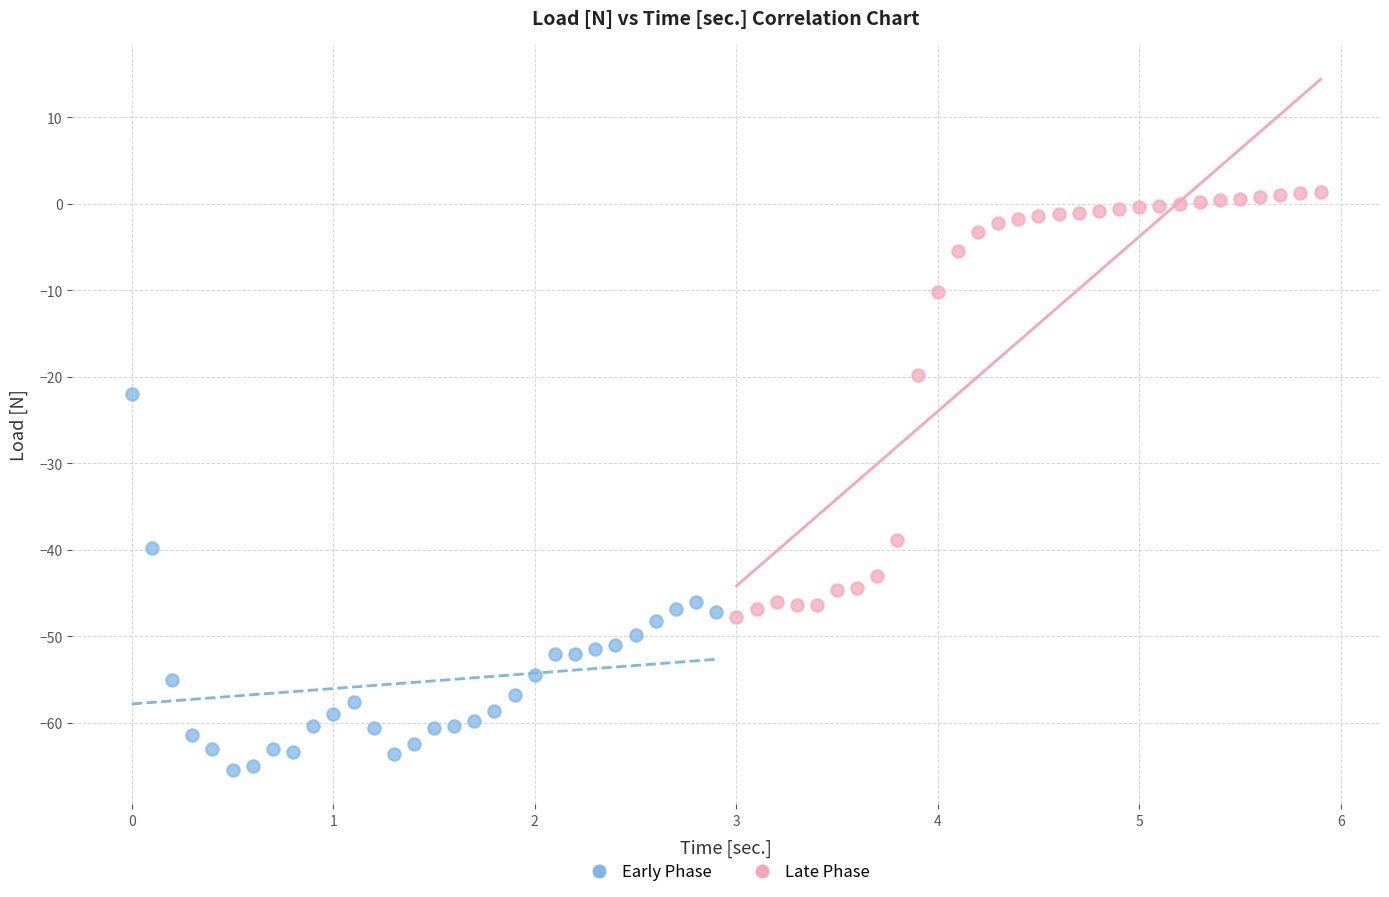

Which series reaches the maximum Y coordinate?

Late Phase